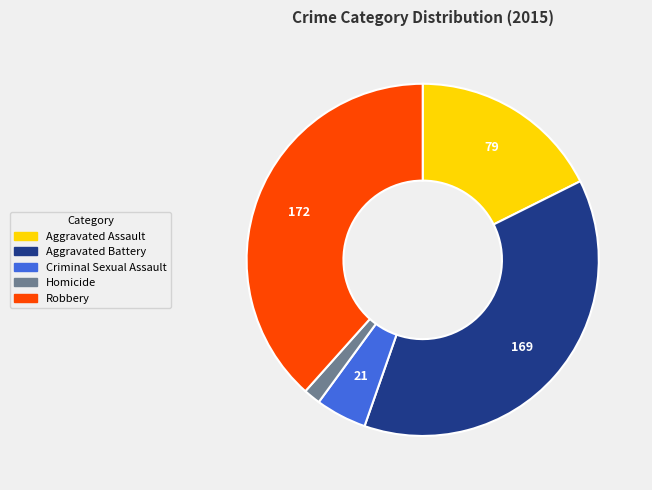

Is the sum of Robbery and Criminal Sexual Assault greater than half?

No